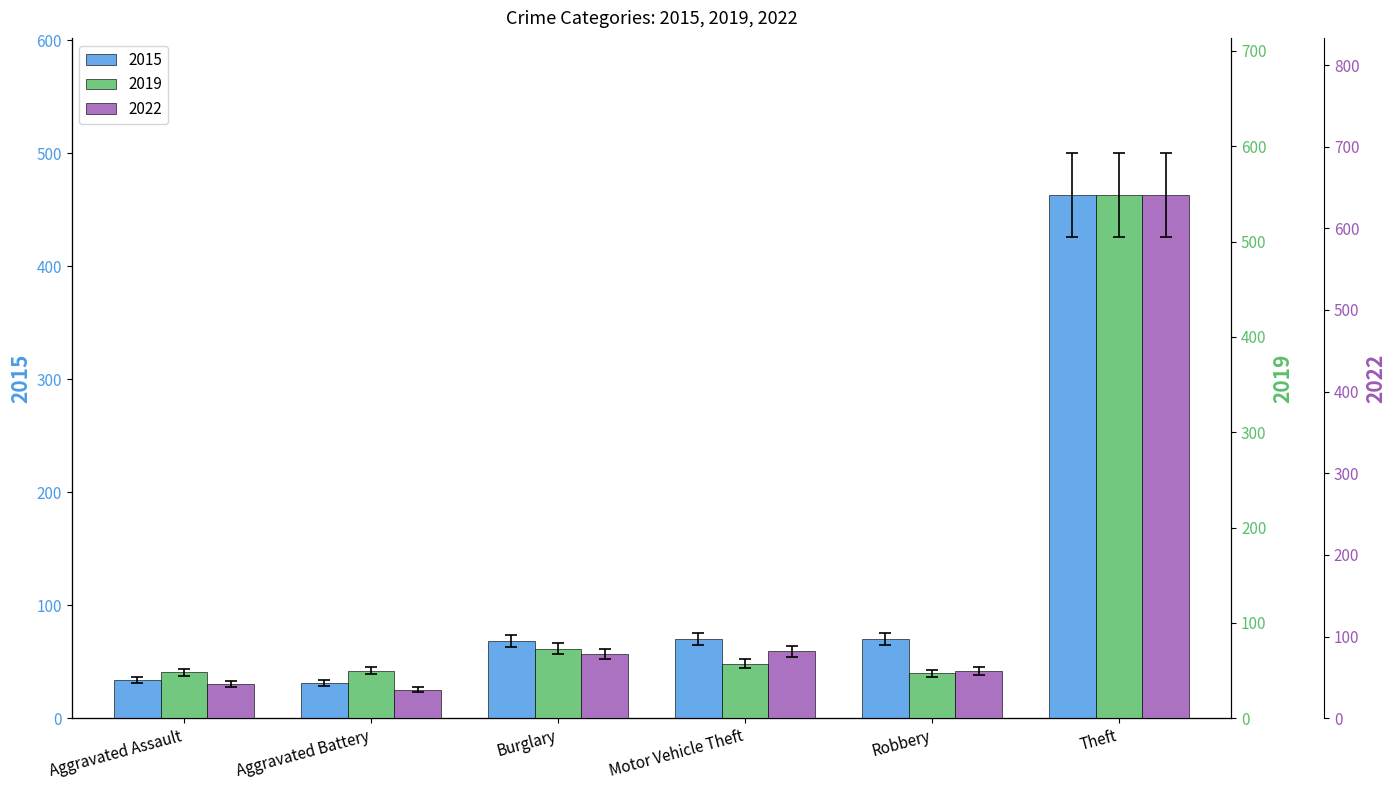

How many groups of bars are there?

6